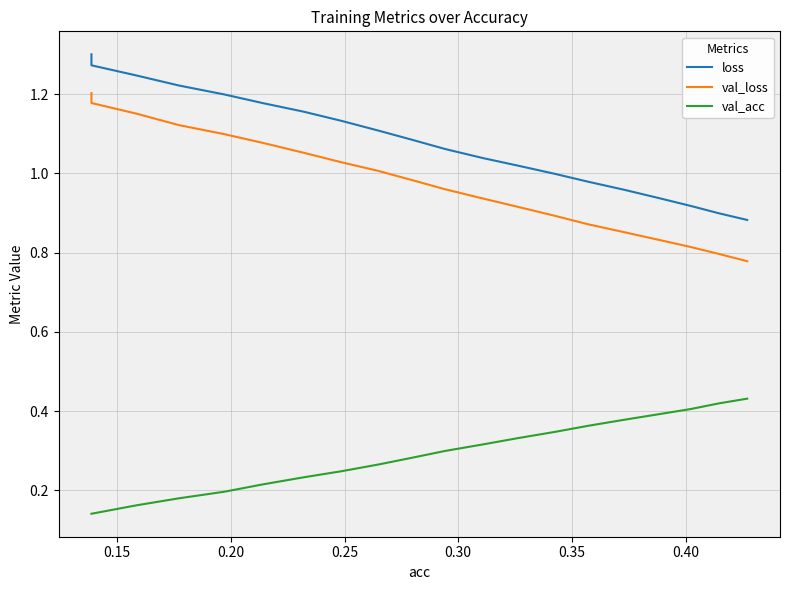

What is the value of the val_loss point at the 19th from the left?

0.8